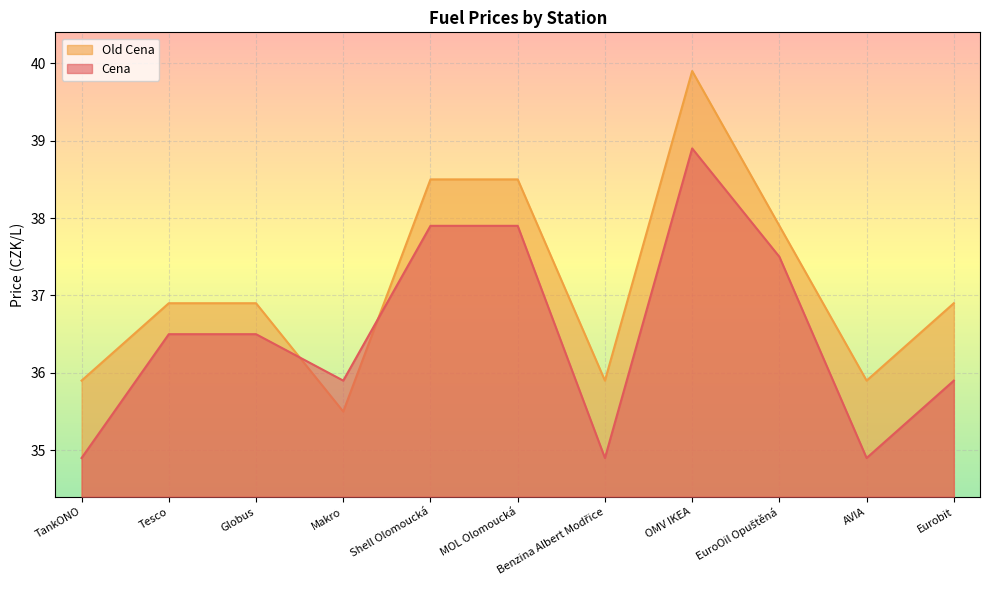

Which series has the largest total across all categories?

Old Cena